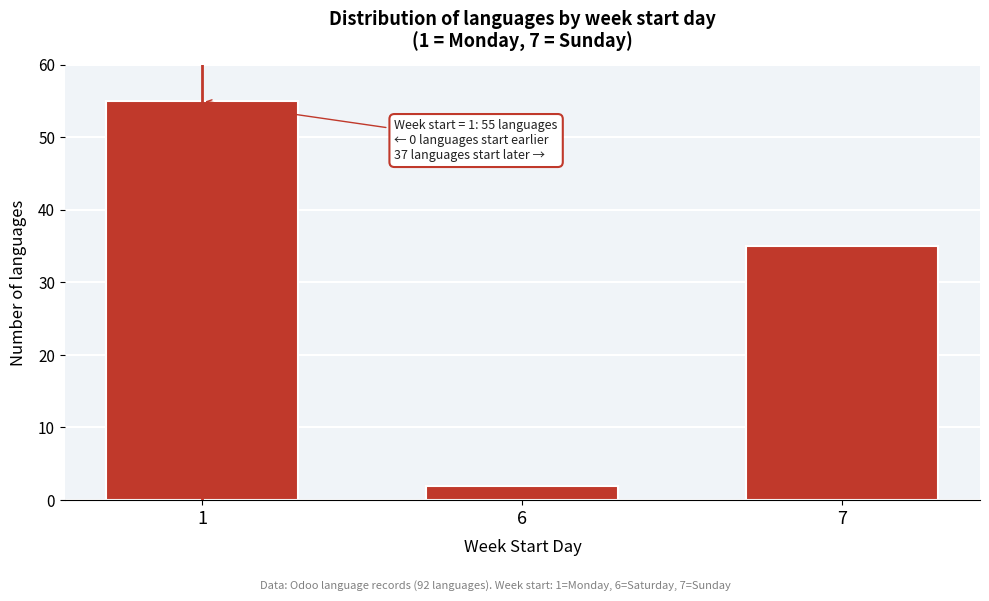

Reading right to left, list all the values displayed in this chart.

7=35	6=2	1=55